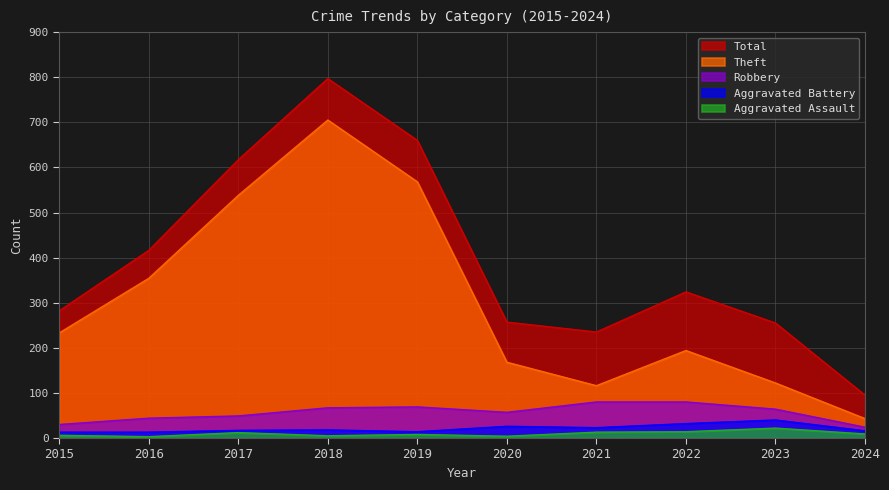

True or false: Aggravated Battery and Theft intersect in this chart.

False